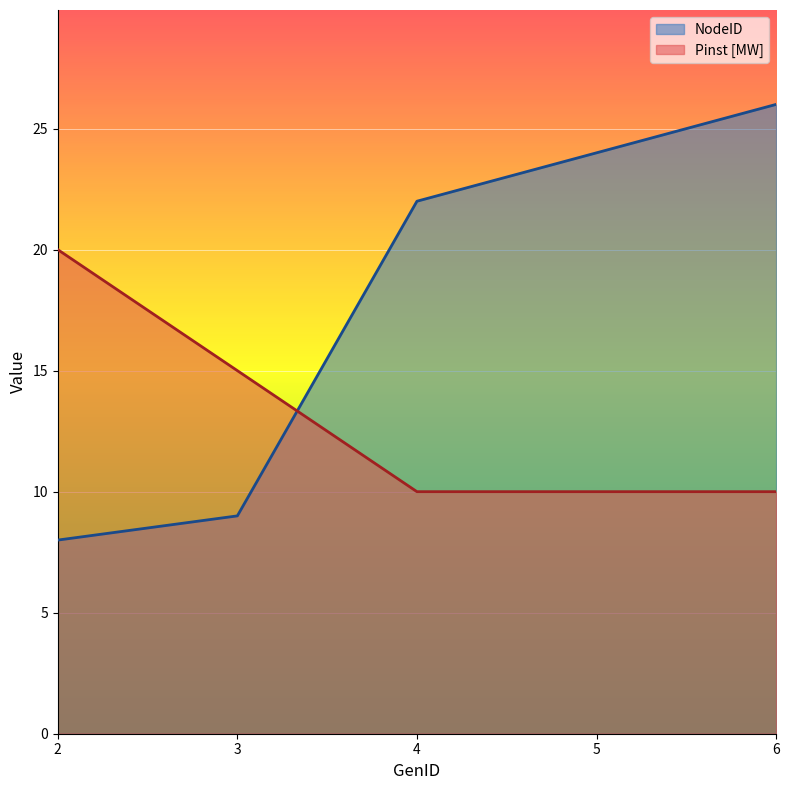

At which label does Pinst [MW] reach its peak?

2